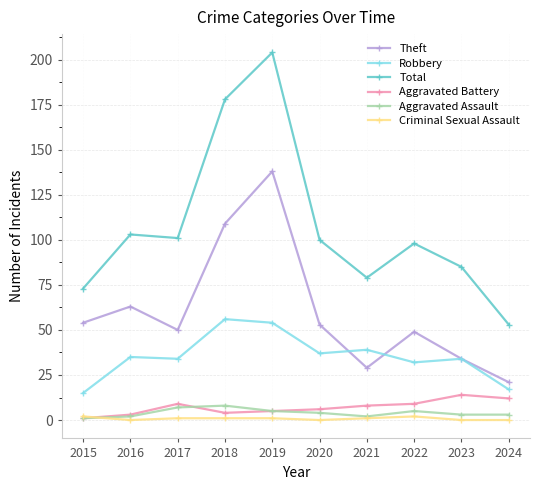

What is the sum of all Aggravated Assault values?

40